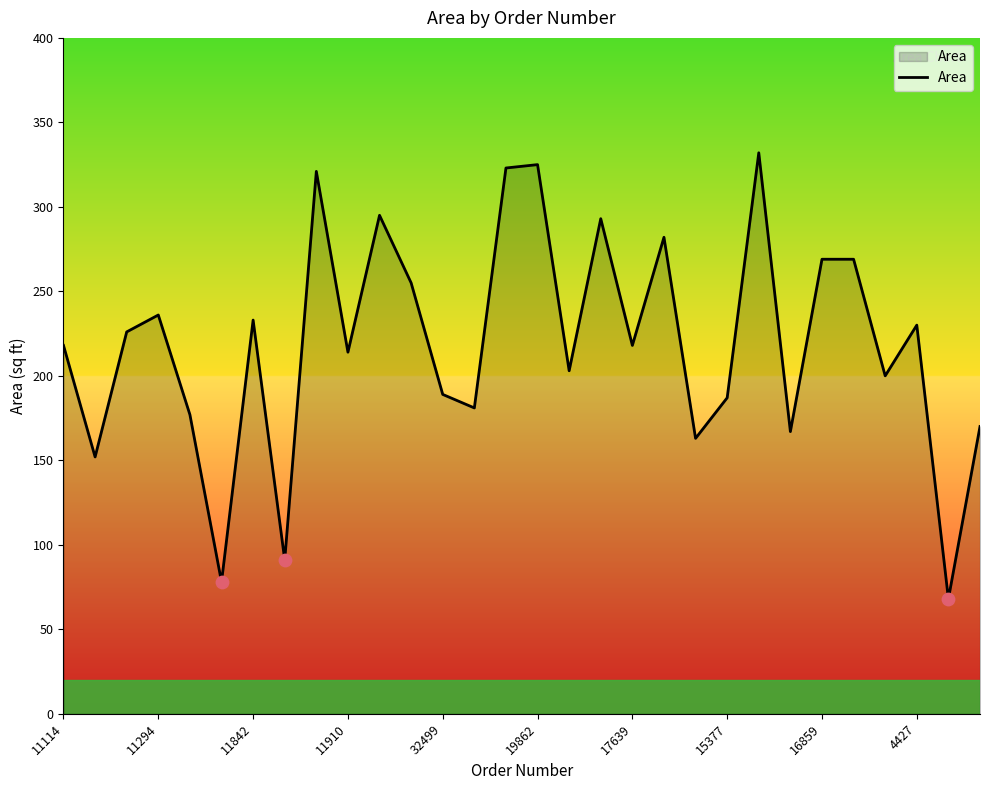

What is the difference between the maximum and minimum values?

264